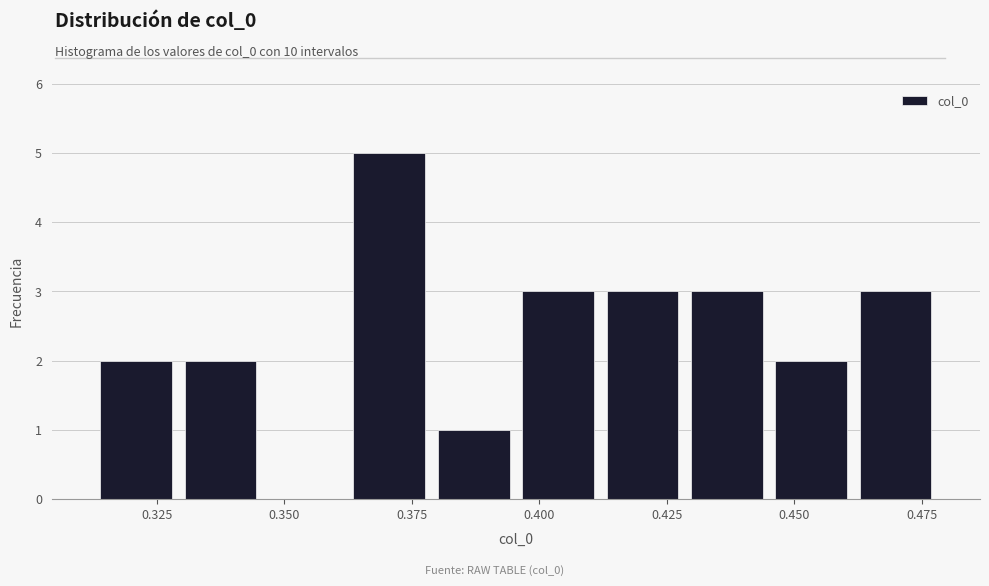

Around what value on the x-axis is the tallest bar? Give the approximate position of its centre, as read against the axis.

0.370